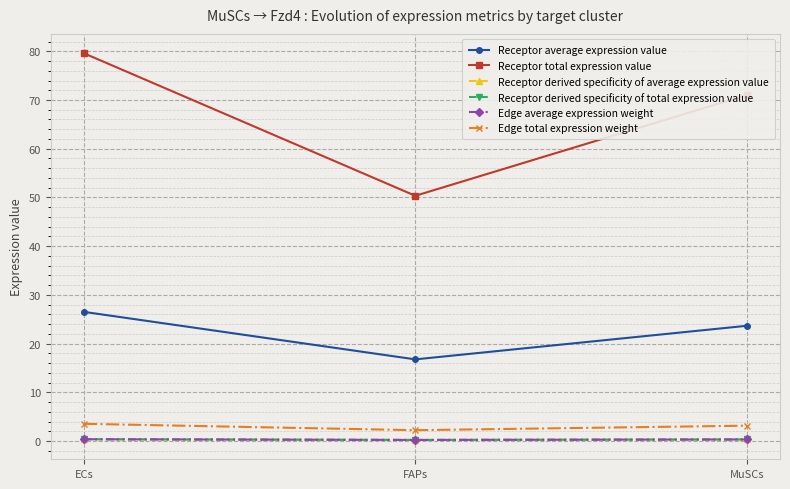

How many Edge total expression weight values are between 2 and 3?

1